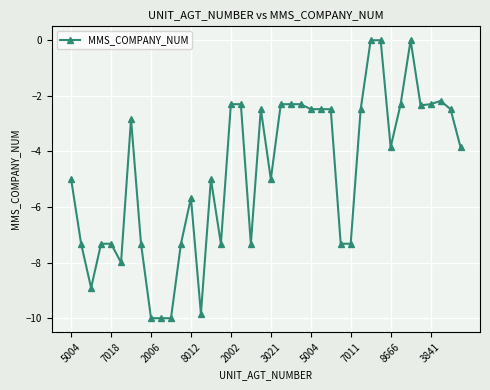

How many distinct data groups are displayed?

1